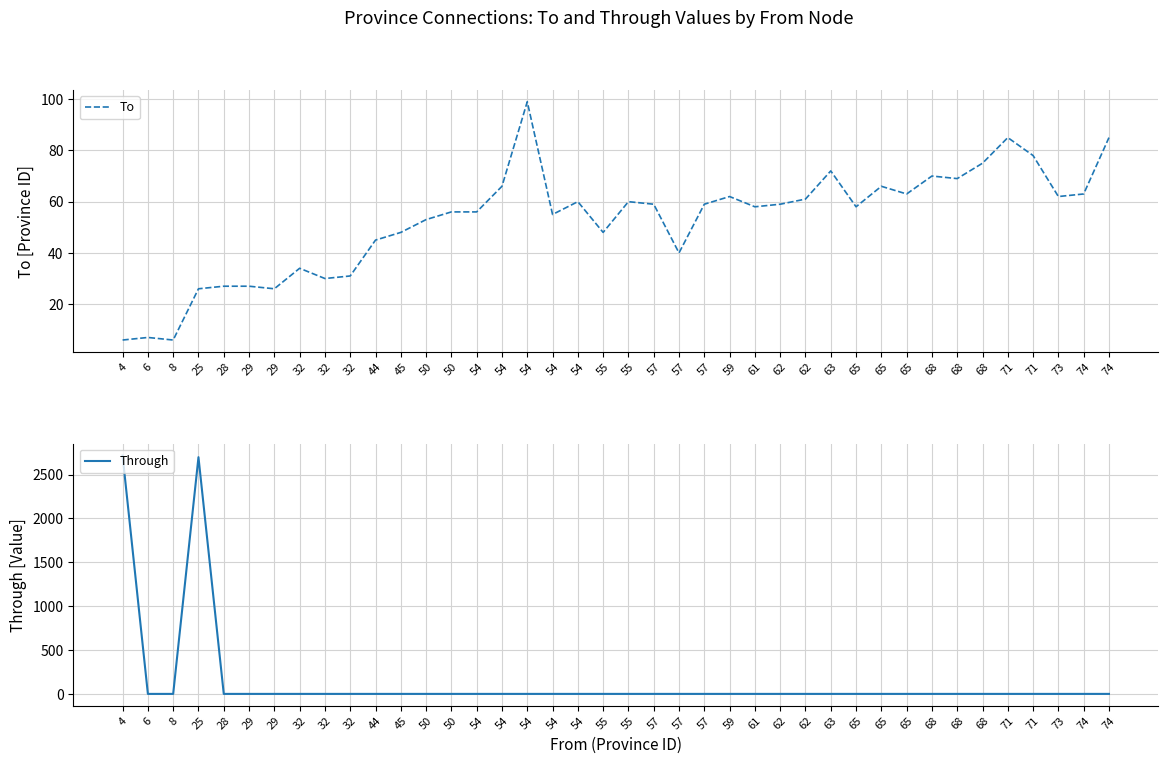

Does the chart have visible grid lines?

Yes